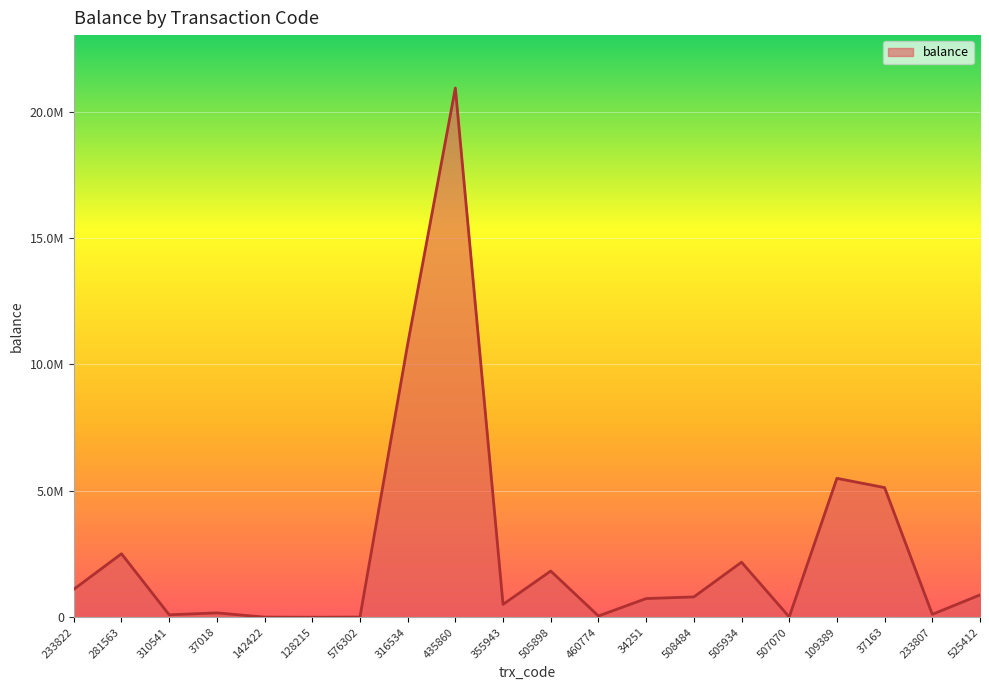

Does the chart display data point markers on the line(s)?

No